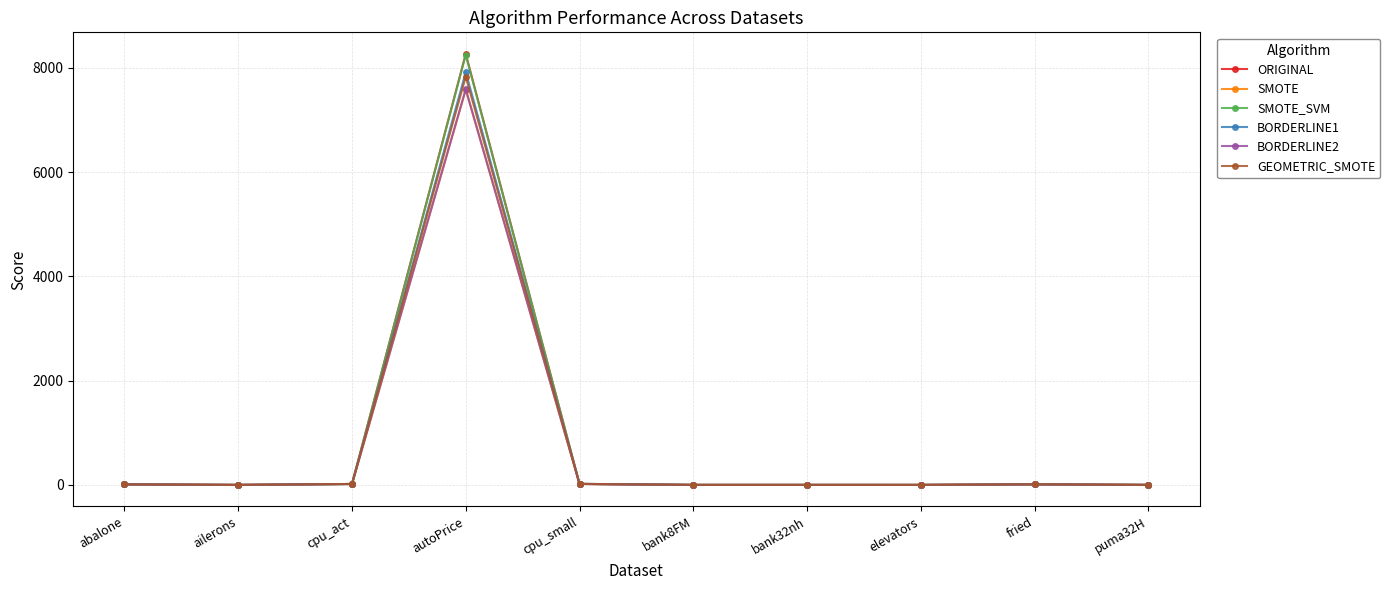

What is the highest value of the ORIGINAL series?

8265.3